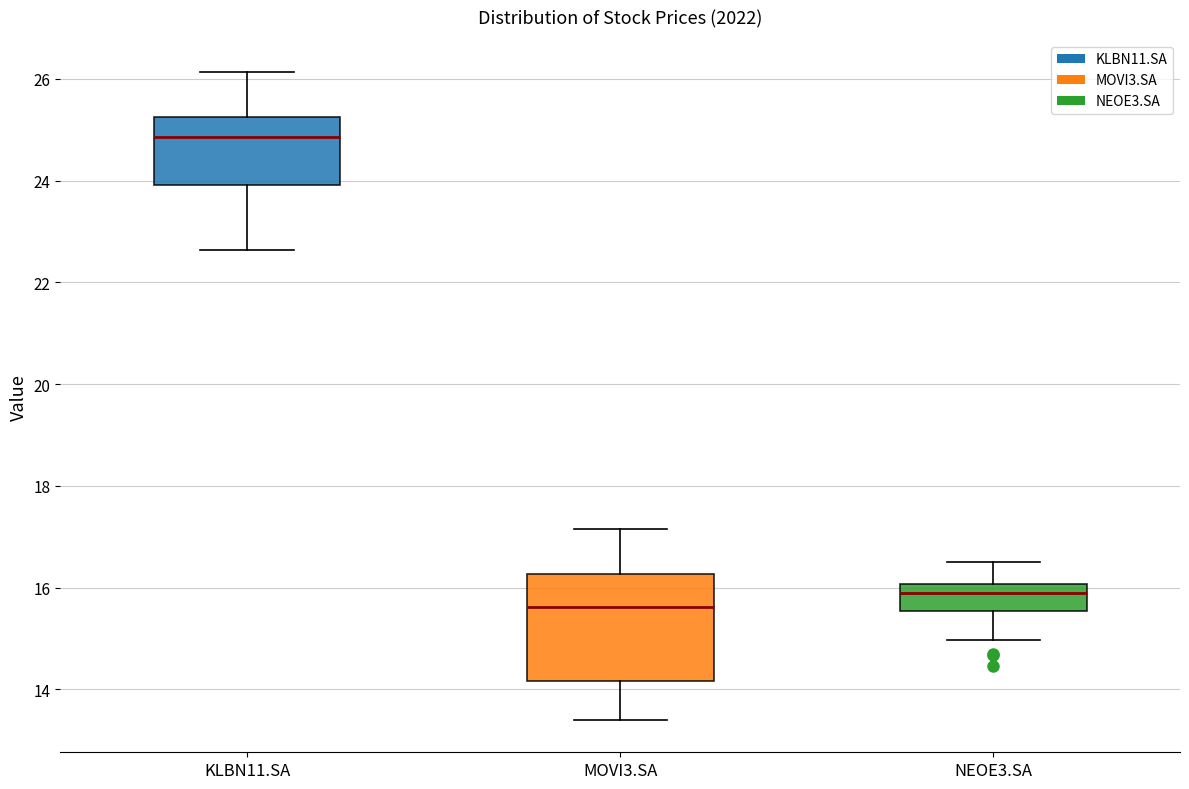

Which box has the highest median line?

KLBN11.SA